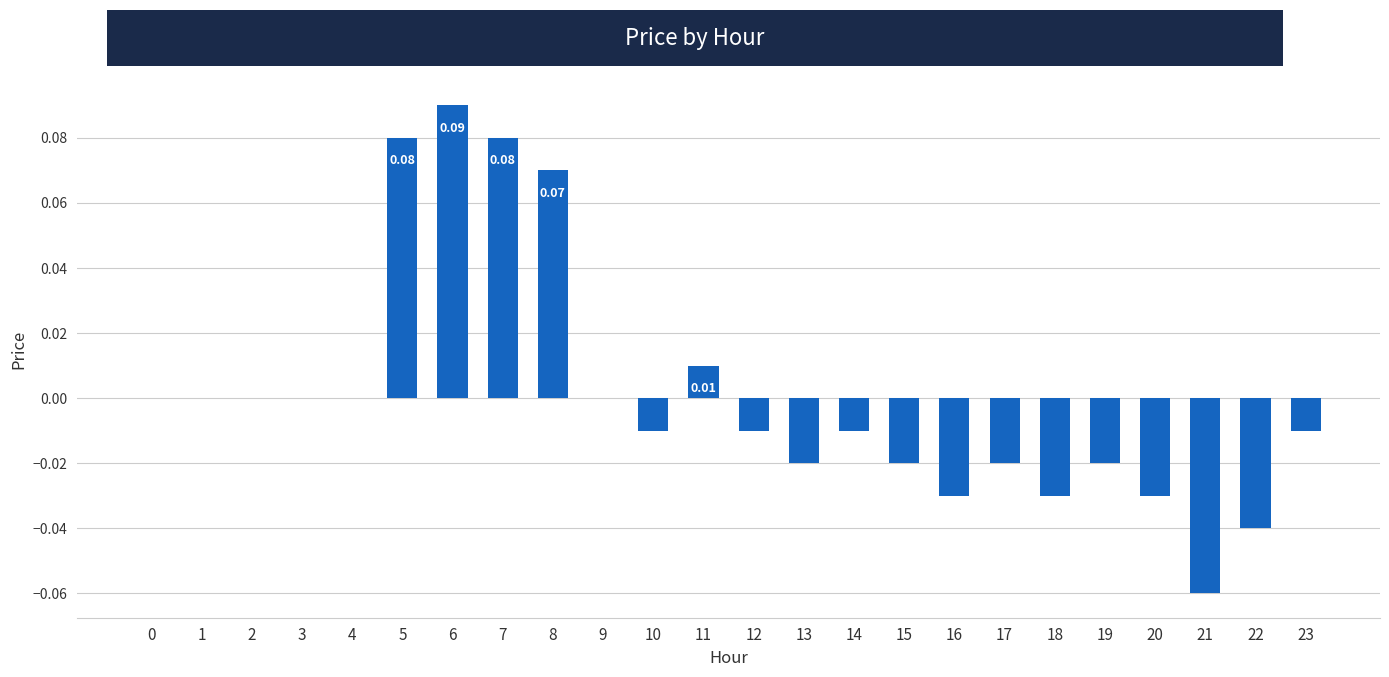

Between 8 and 0, which is larger?

8